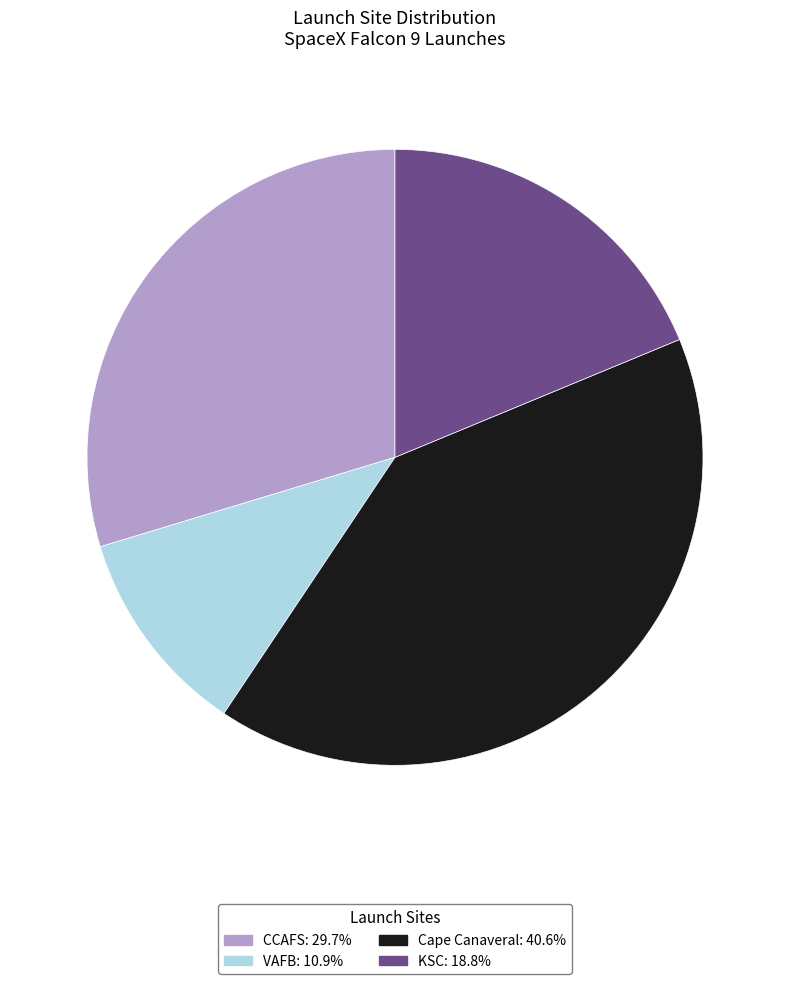

Approximately how many times larger is the value at KSC compared to CCAFS?

0.6